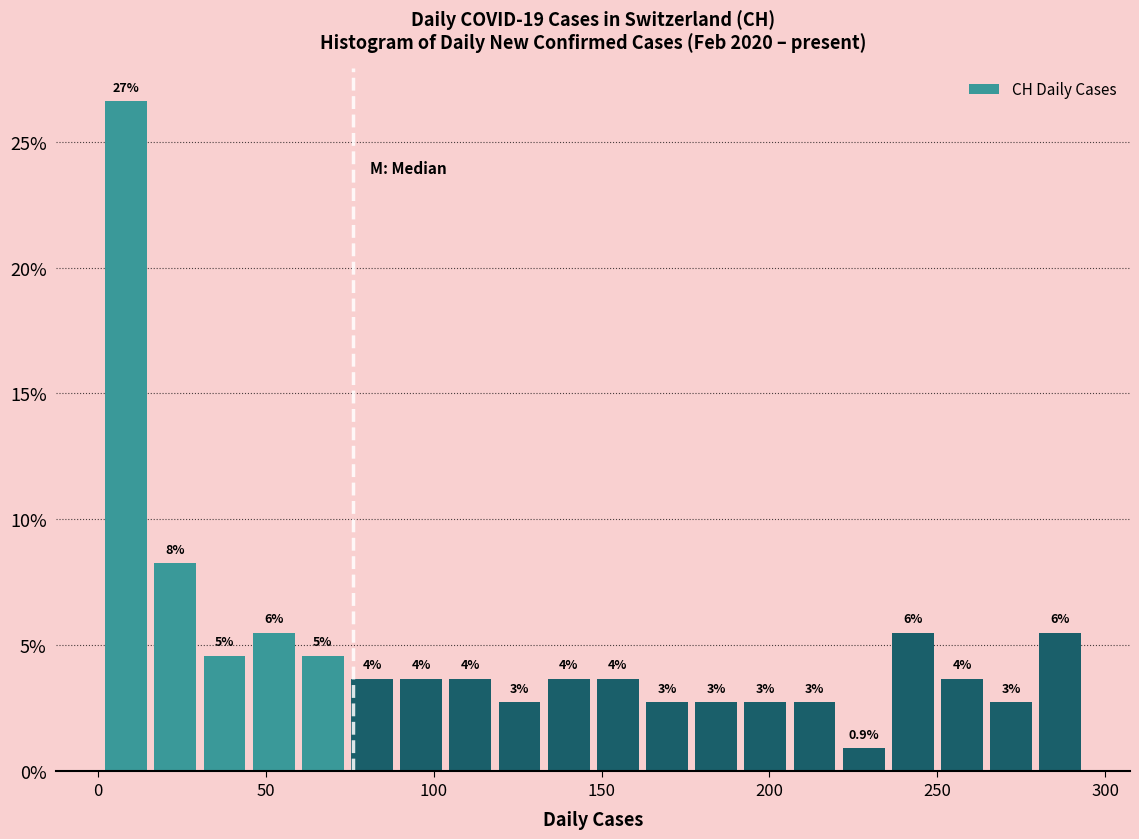

Around what value on the x-axis is the tallest bar? Give the approximate position of its centre, as read against the axis.

10